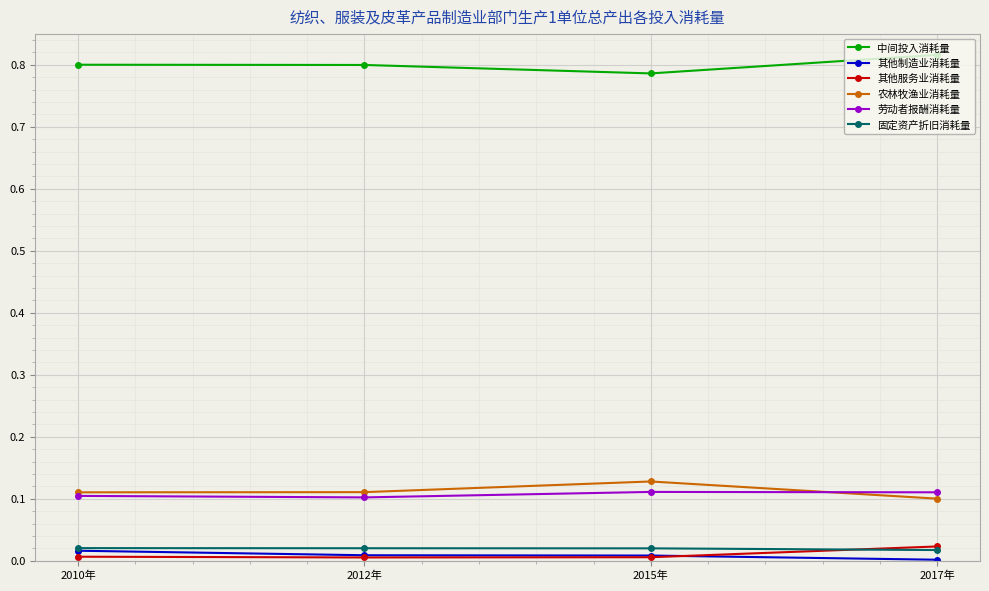

How many categories are shown in the chart?

4